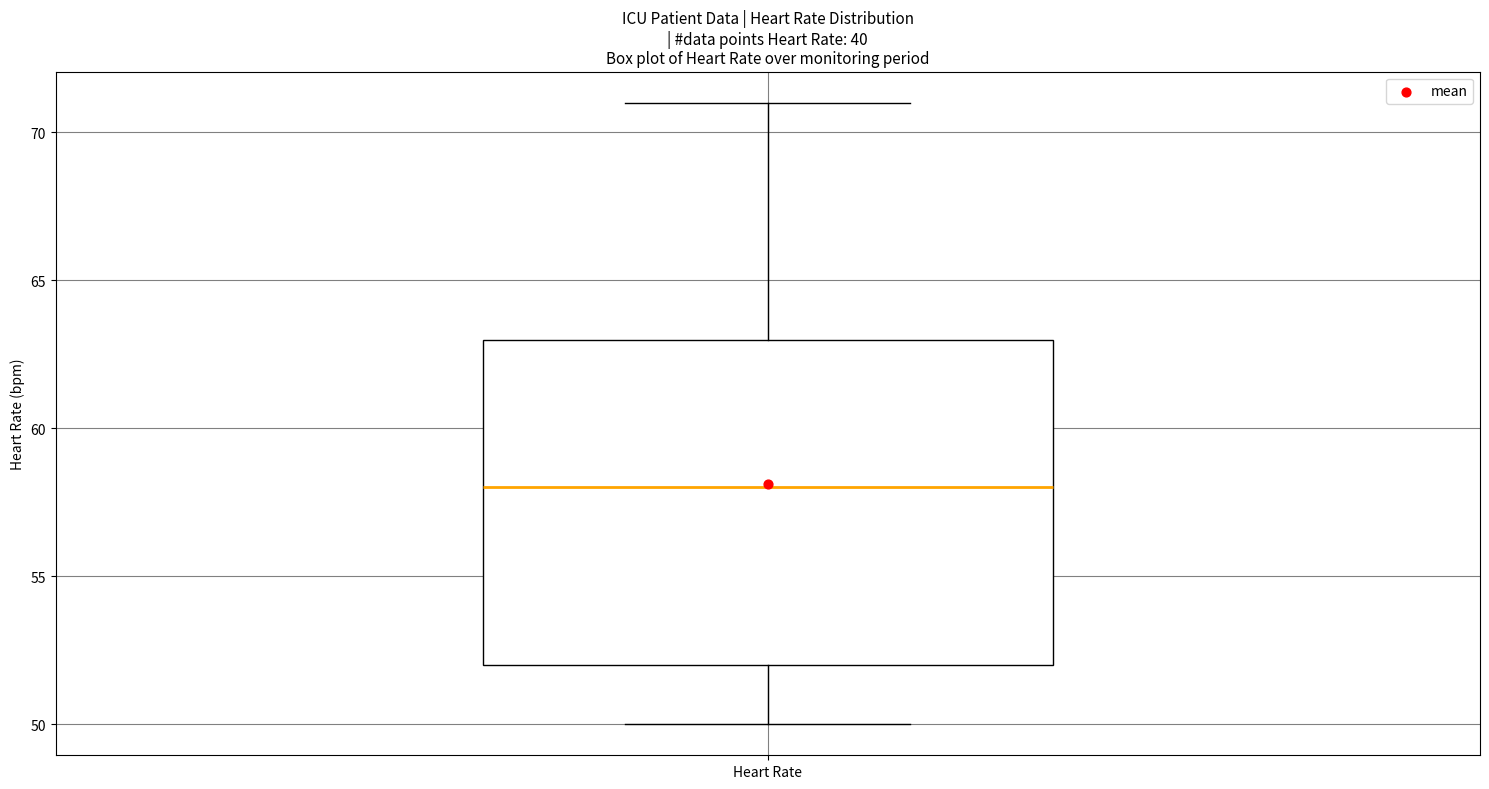

Read this box plot against the y-axis: the position of the median line, the range covered by the box, and the ends of both whiskers. The values are not printed on the chart, so give them approximately, as read against the axis.

median 58, box 52 to 63, whiskers 50 to 71